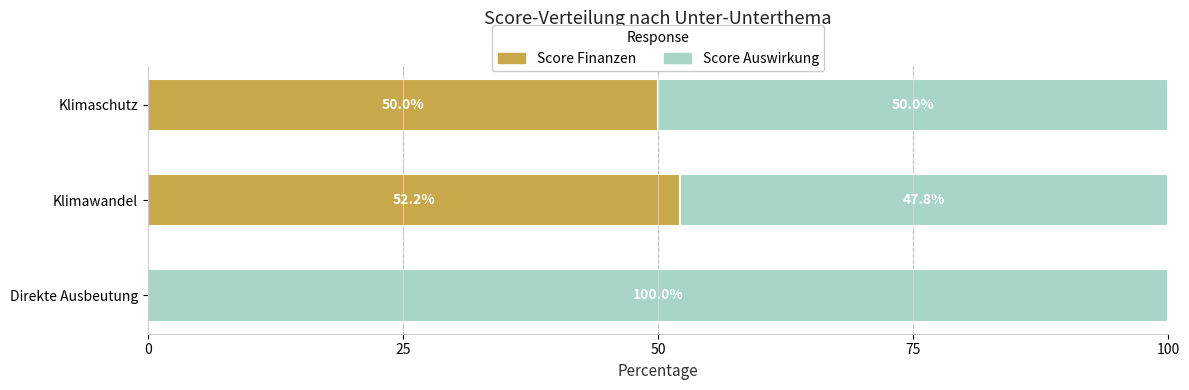

Read the Score Finanzen value at Klimaschutz.

50.0